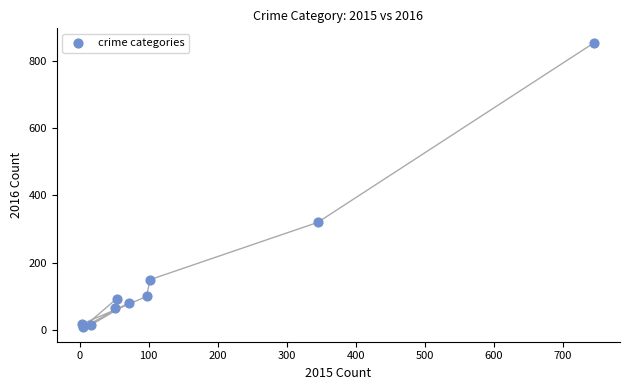

What is the range of Y values (max minus min)?

846